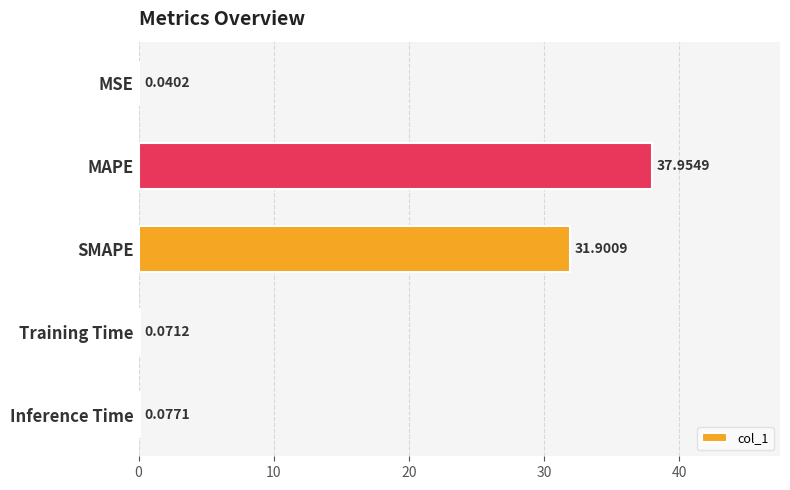

Which has a higher value, Training Time or SMAPE?

SMAPE